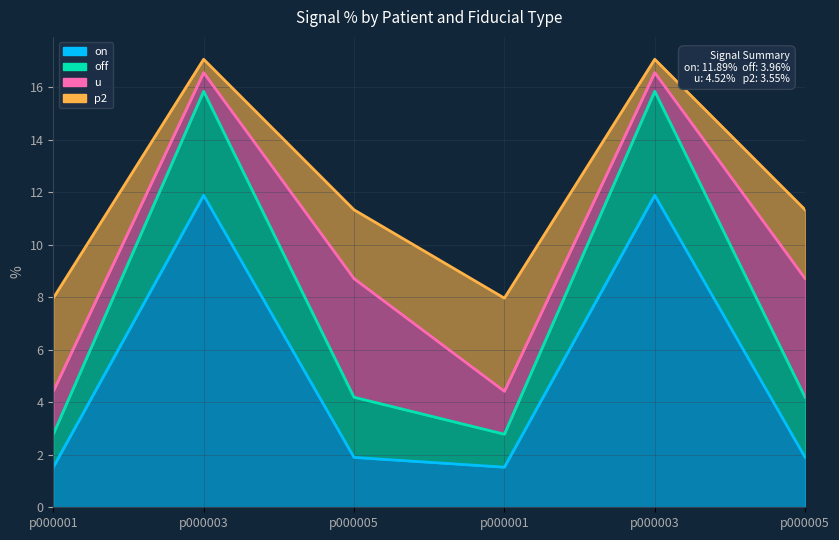

What is the label of the 6th point from the right?

p000001